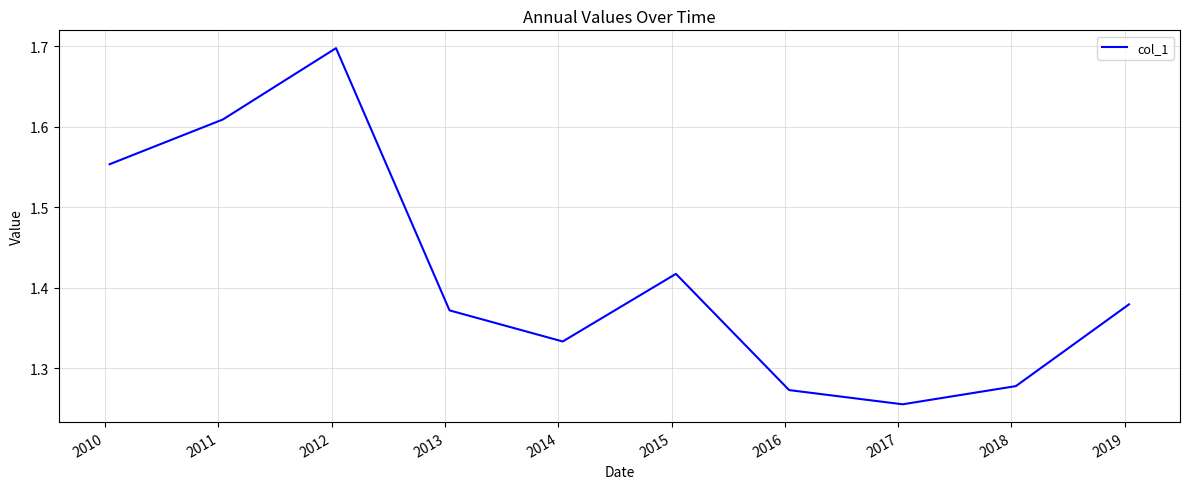

How many categories are shown in the chart?

10